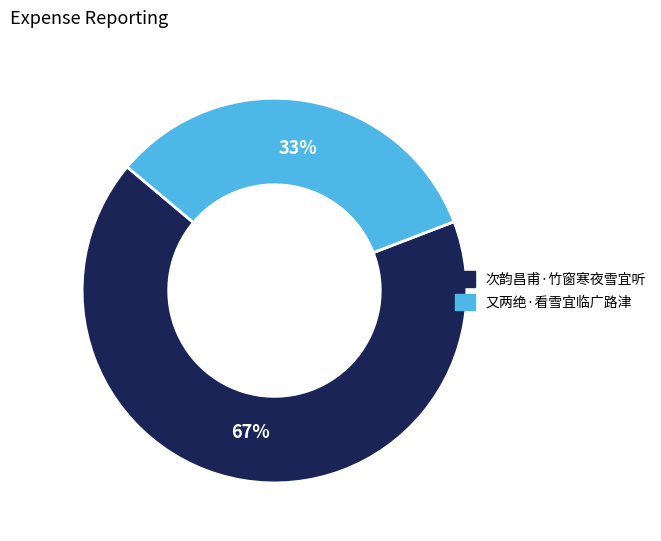

Which has a higher value, 次韵昌甫·竹窗寒夜雪宜听 or 又两绝·看雪宜临广路津?

次韵昌甫·竹窗寒夜雪宜听